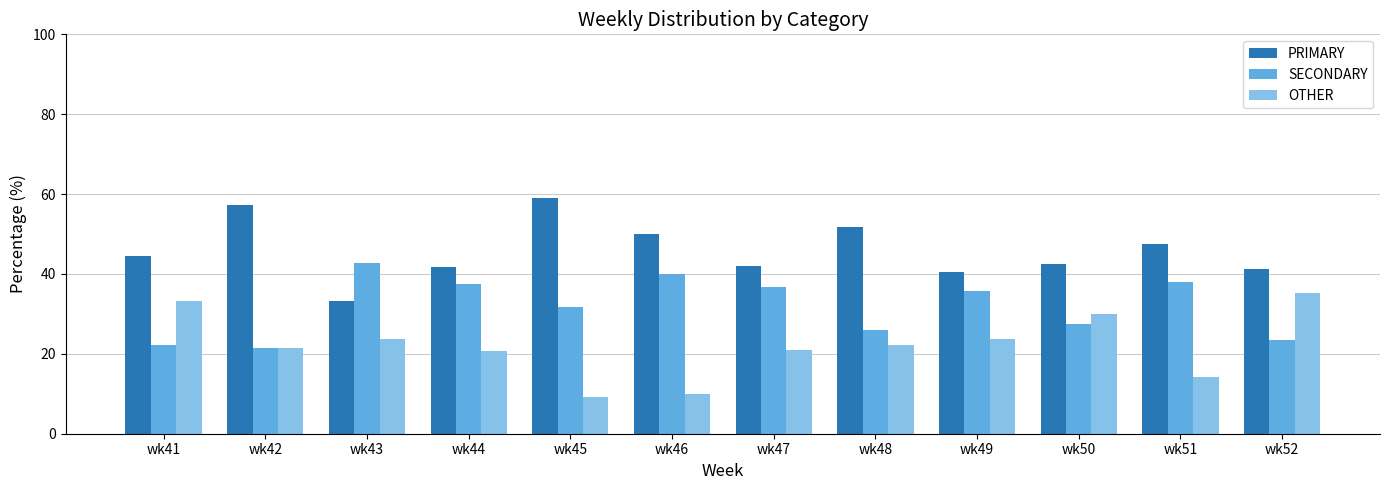

Are the bars horizontal?

No